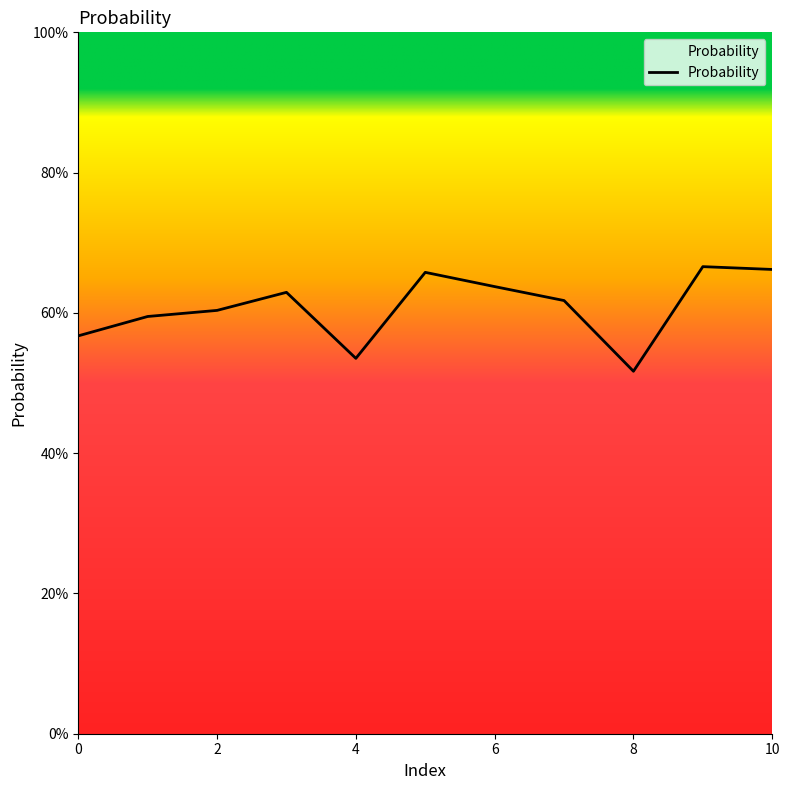

What is the difference between the maximum and minimum values?

14.9